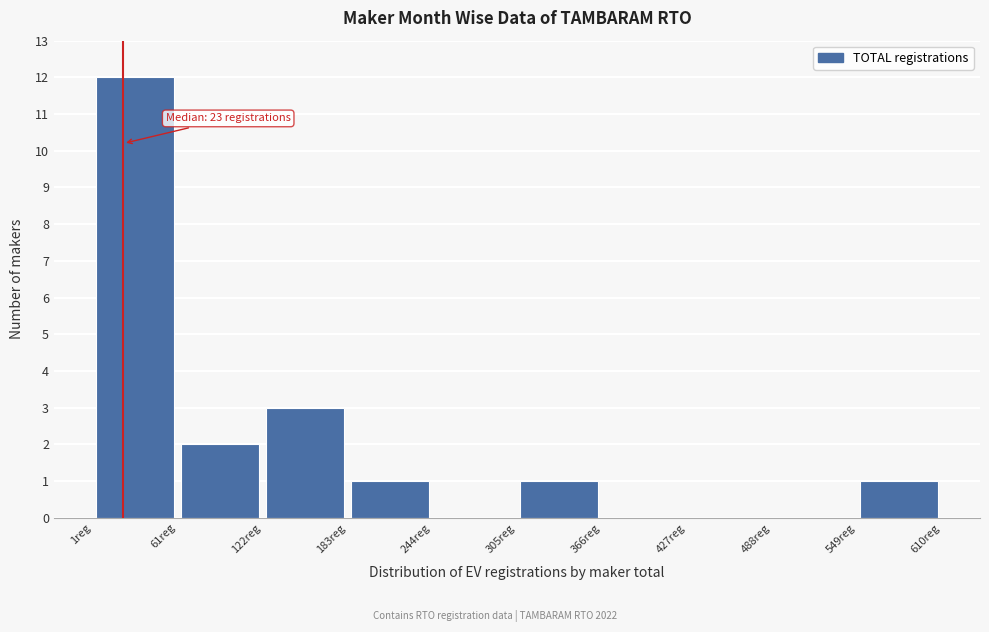

Which range on the x-axis has the tallest bar?

0 to 60